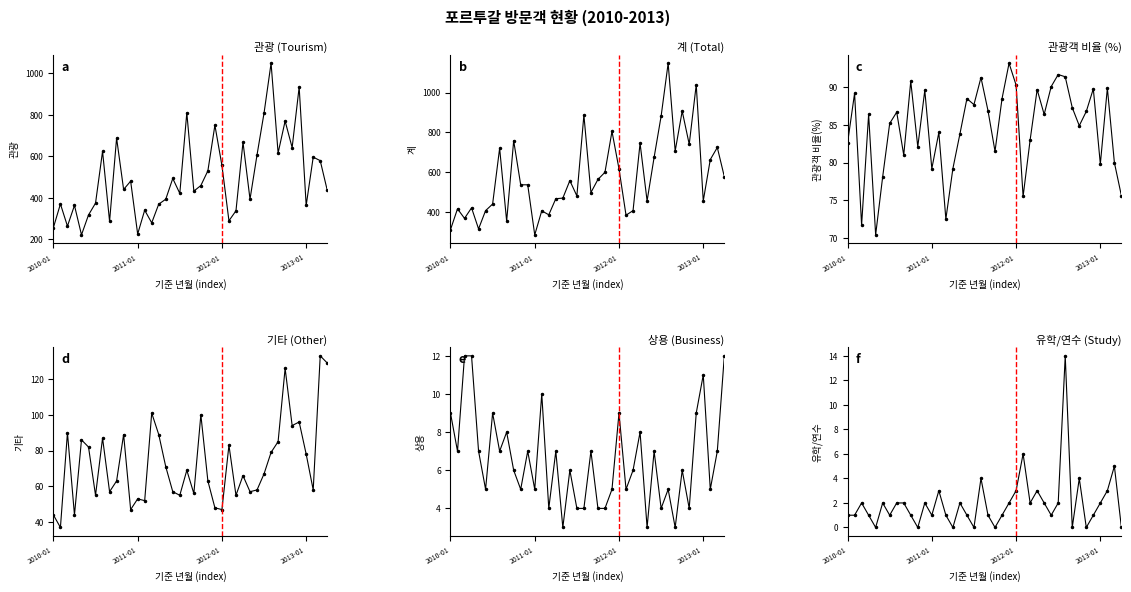

How many values in the 관광객 비율(%) series are below 86?

19